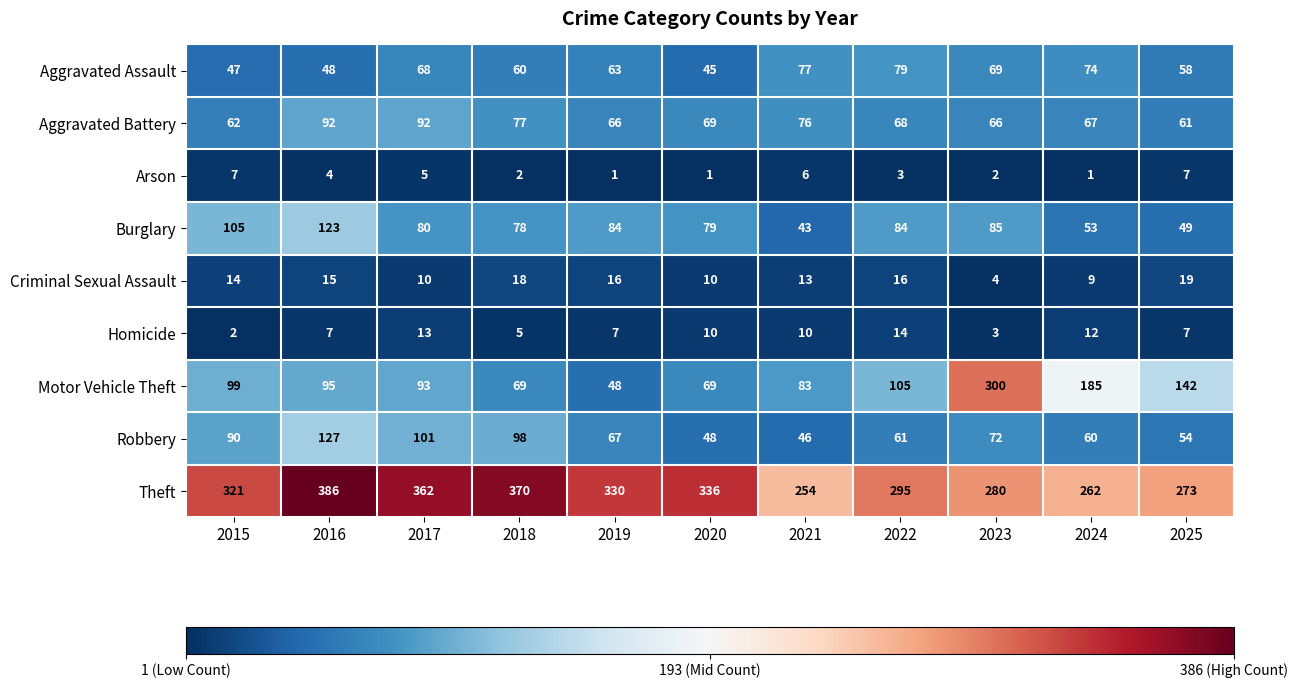

What is the difference between the maximum and minimum values in the Criminal Sexual Assault series?

15